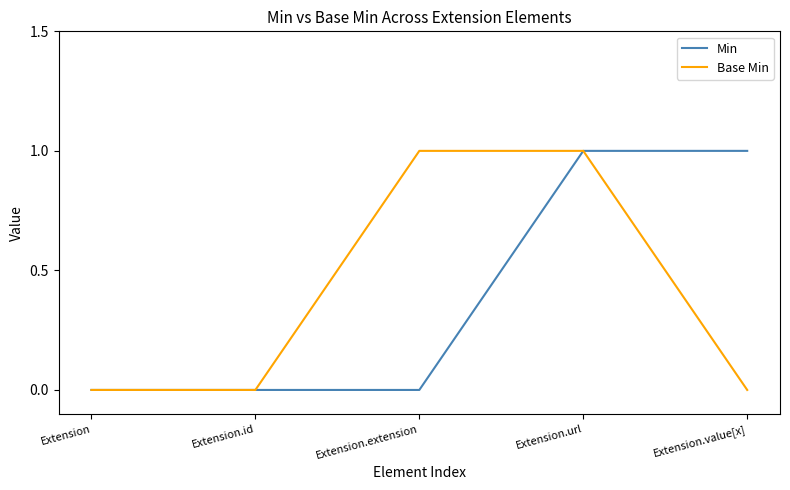

Reading left to right, what are all the values shown in this chart?

Min: 0	0	0	1	1
Base Min: 0	0	1	1	0